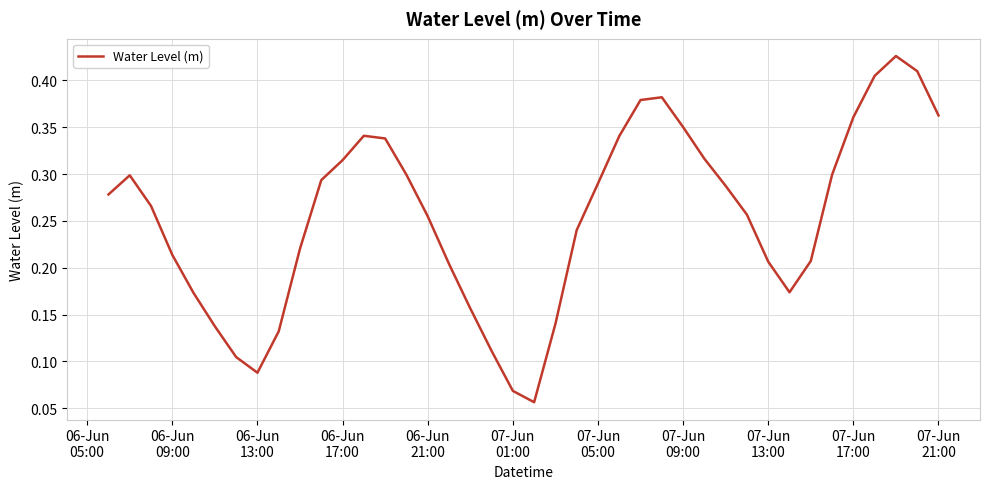

How many points are higher than both their immediate neighbors (excluding endpoints)?

4